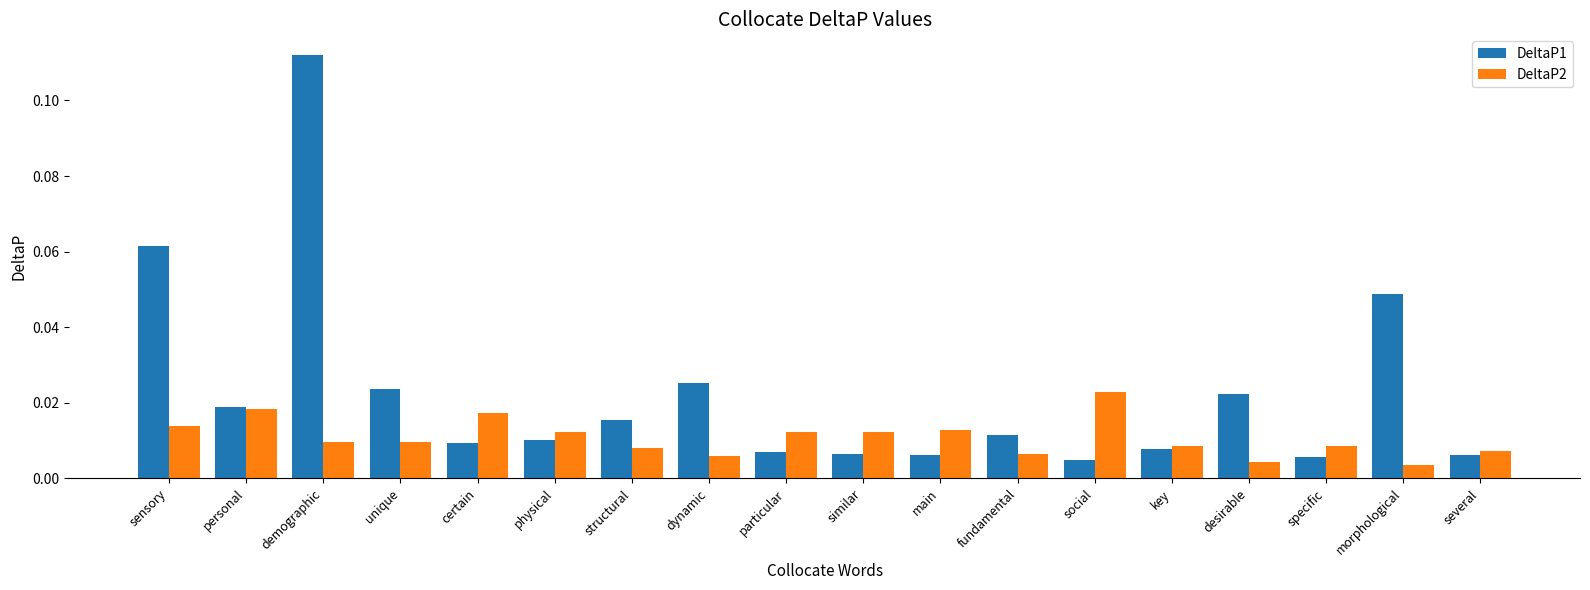

Which series has the widest spread of values?

DeltaP1